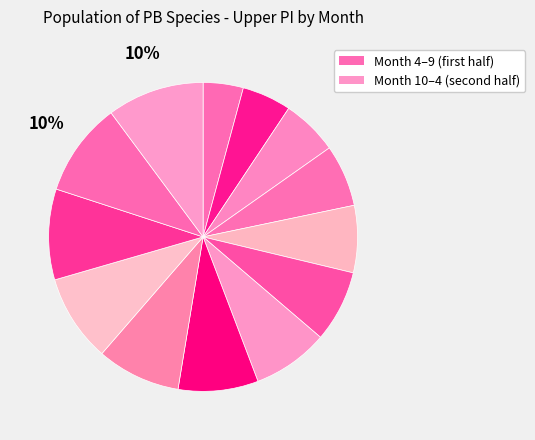

How many slices are in this pie chart?

13